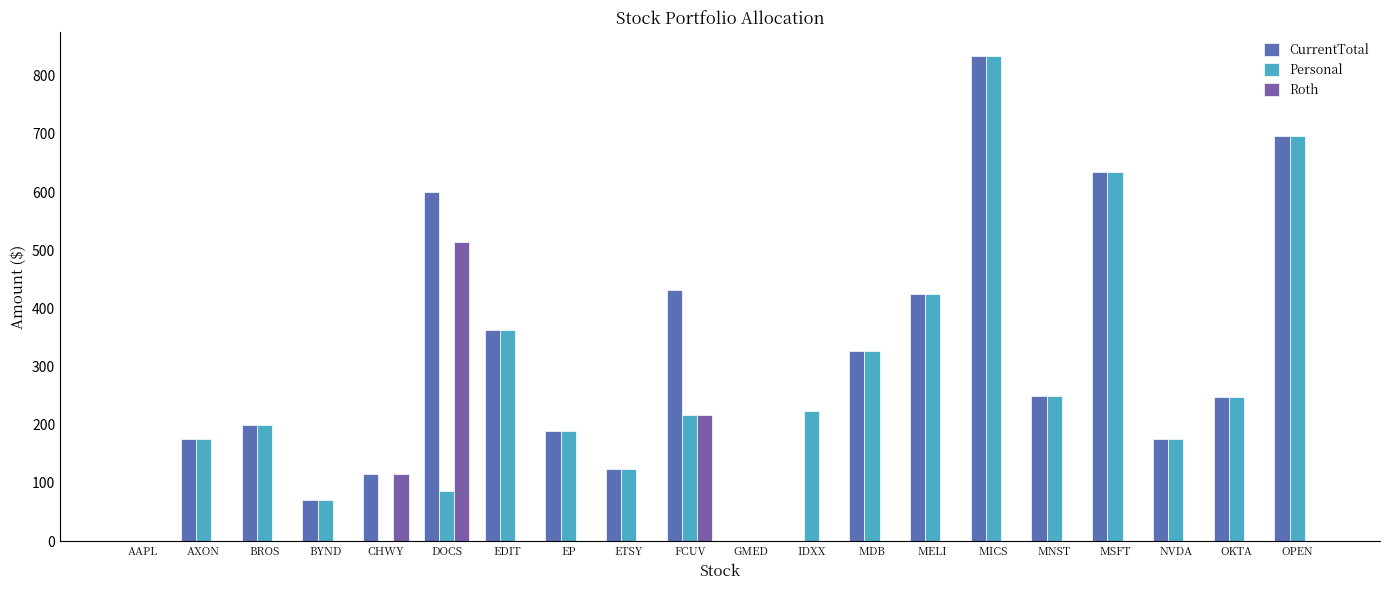

At which category is the sum across all series the highest?

MICS